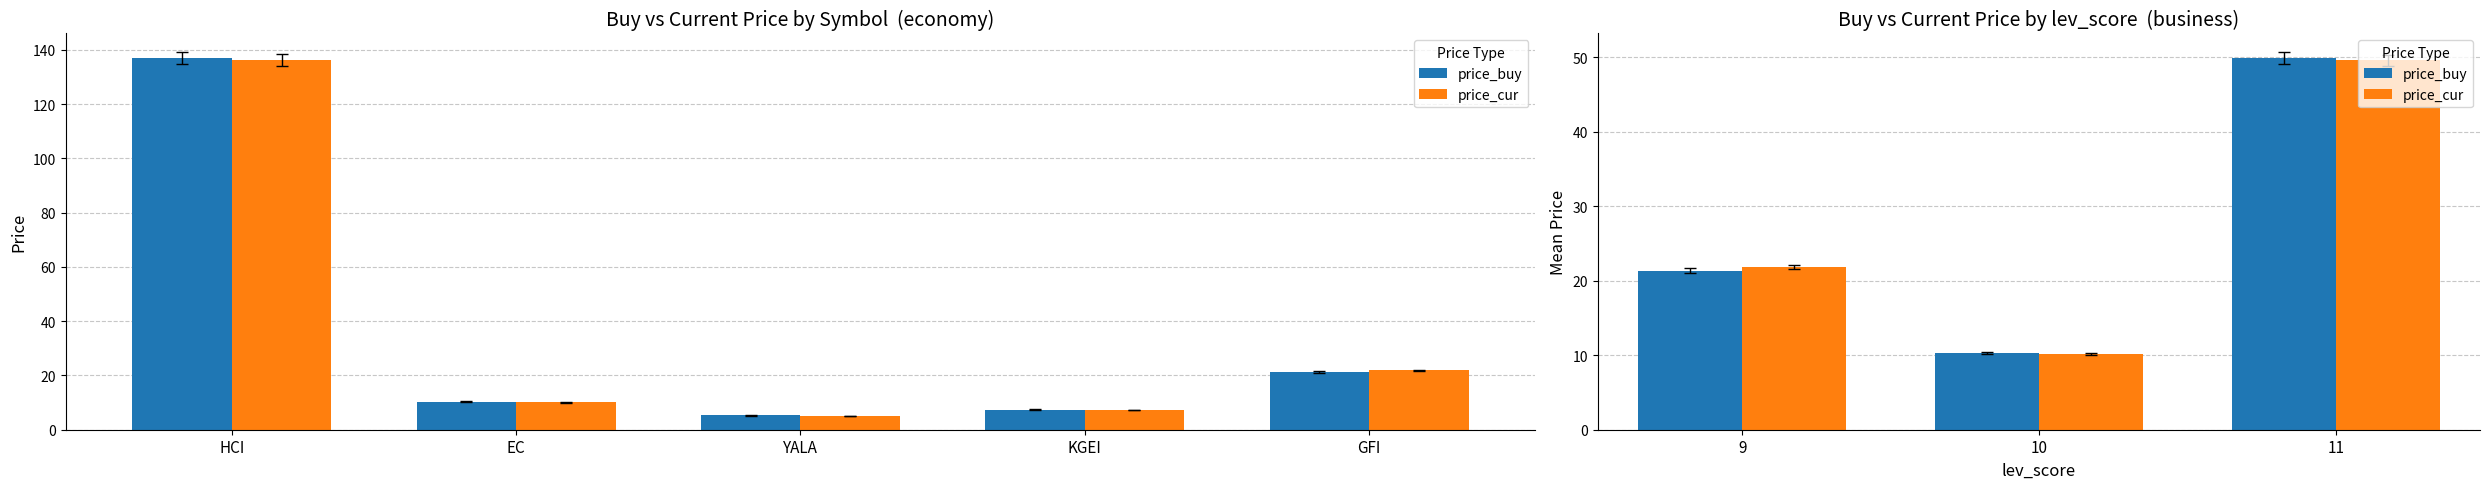

List the series in order of their overall mean, lowest first.

price_cur, price_buy